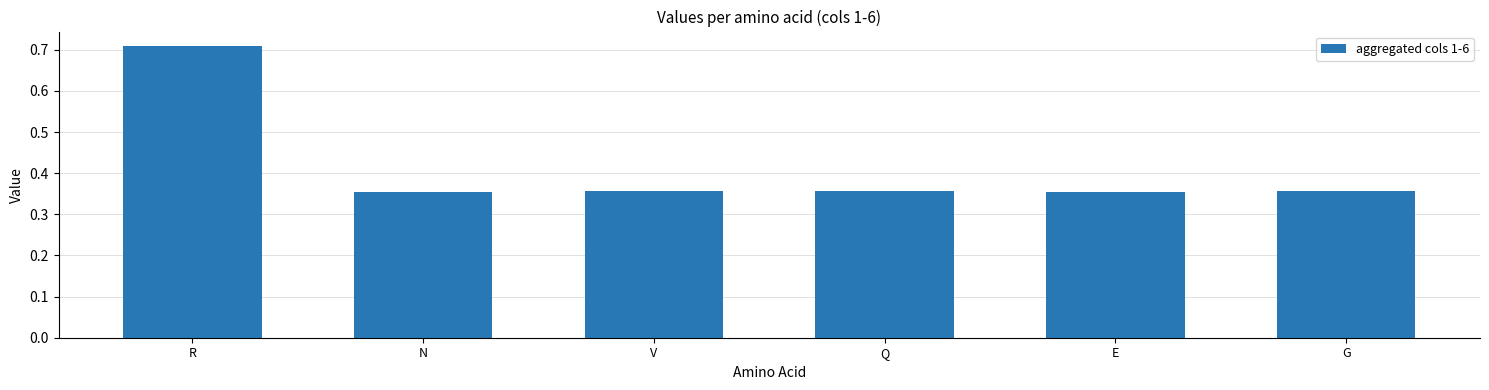

What position from the right is Q?

3